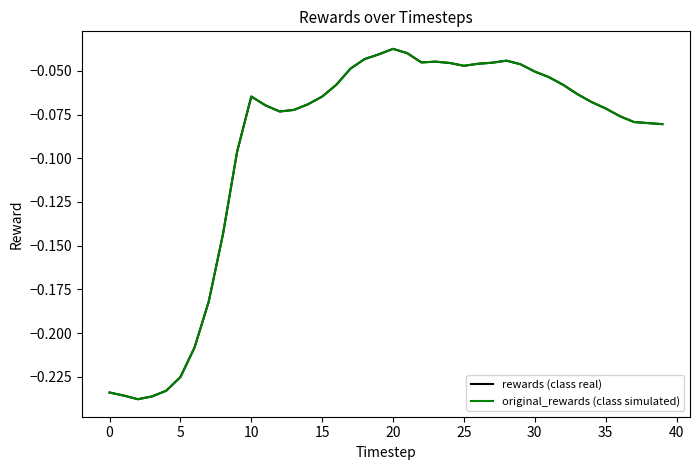

What is the difference between the second highest and minimum values in the original_rewards (class simulated) series?

0.2